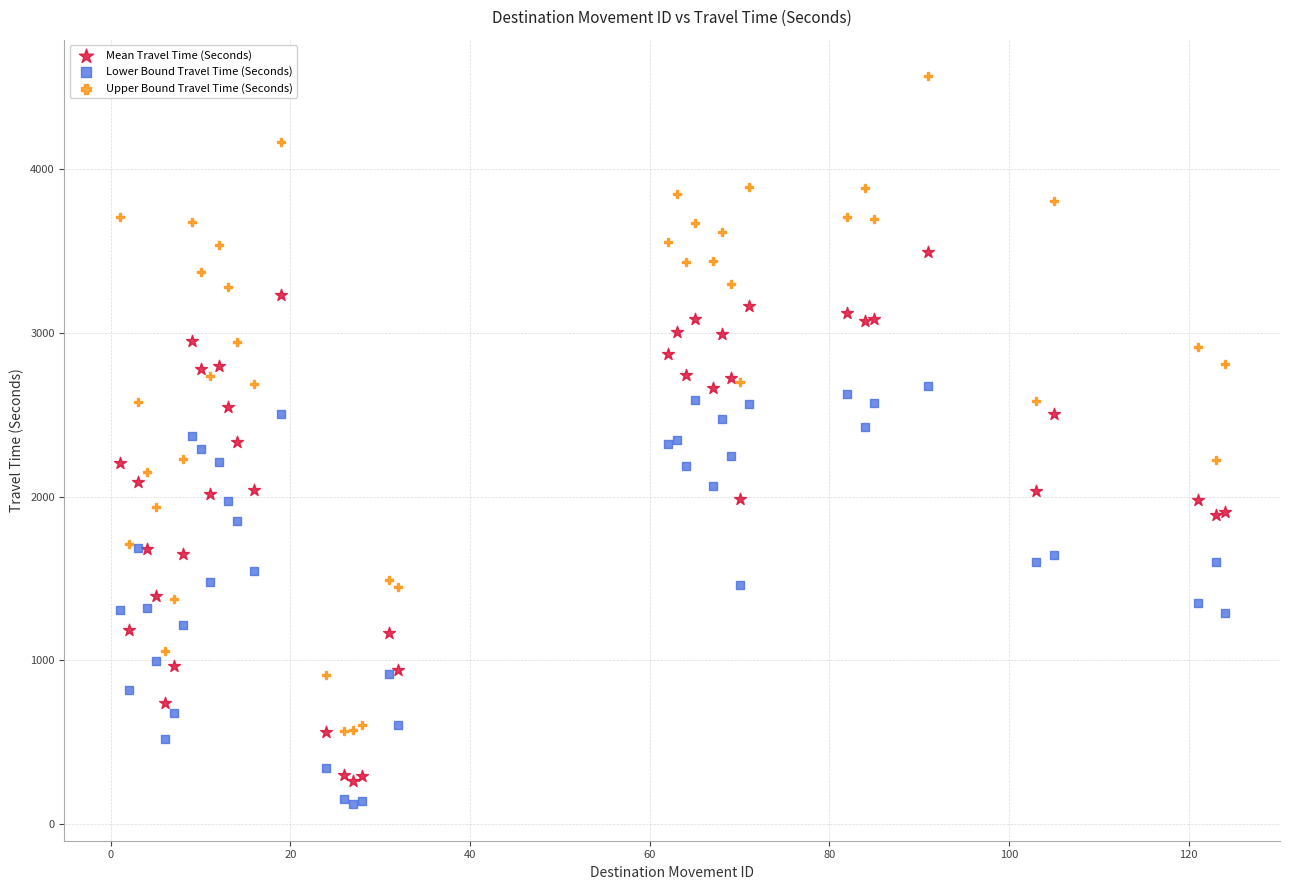

Which series contains the highest Y value?

Upper Bound Travel Time (Seconds)